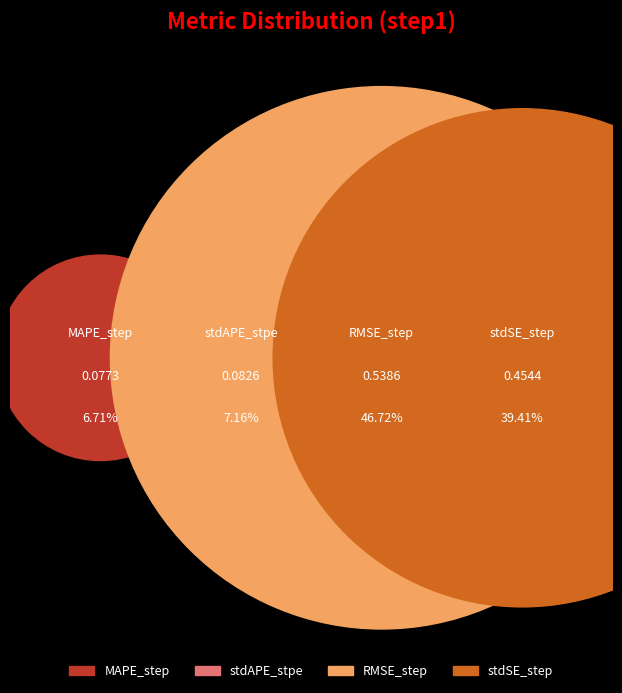

Which slice is the smallest?

MAPE_step